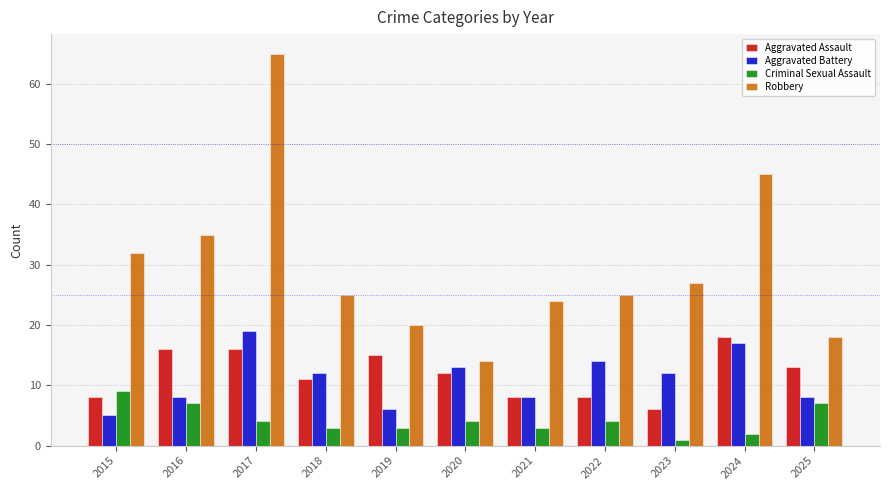

What is the approximate value of Criminal Sexual Assault at 2021?

3